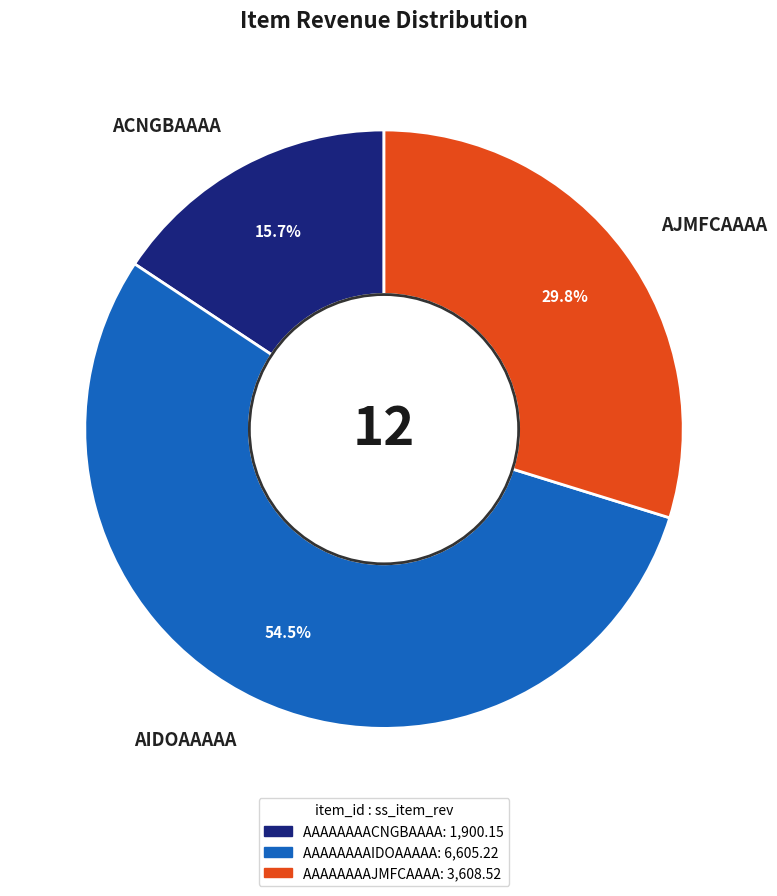

What is the smallest slice in the pie chart?

ACNGBAAAA